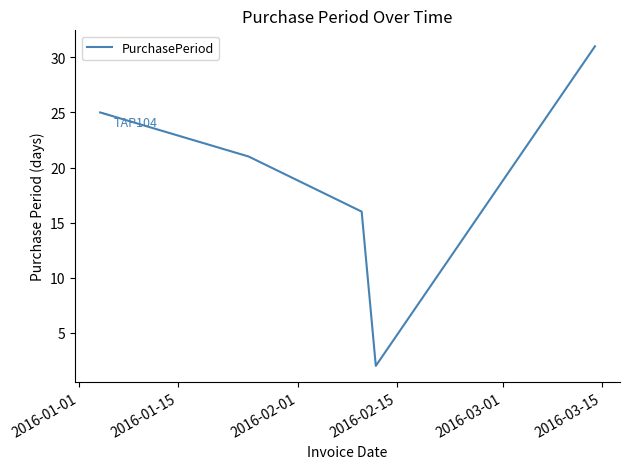

What is the difference between the maximum and minimum values?

29